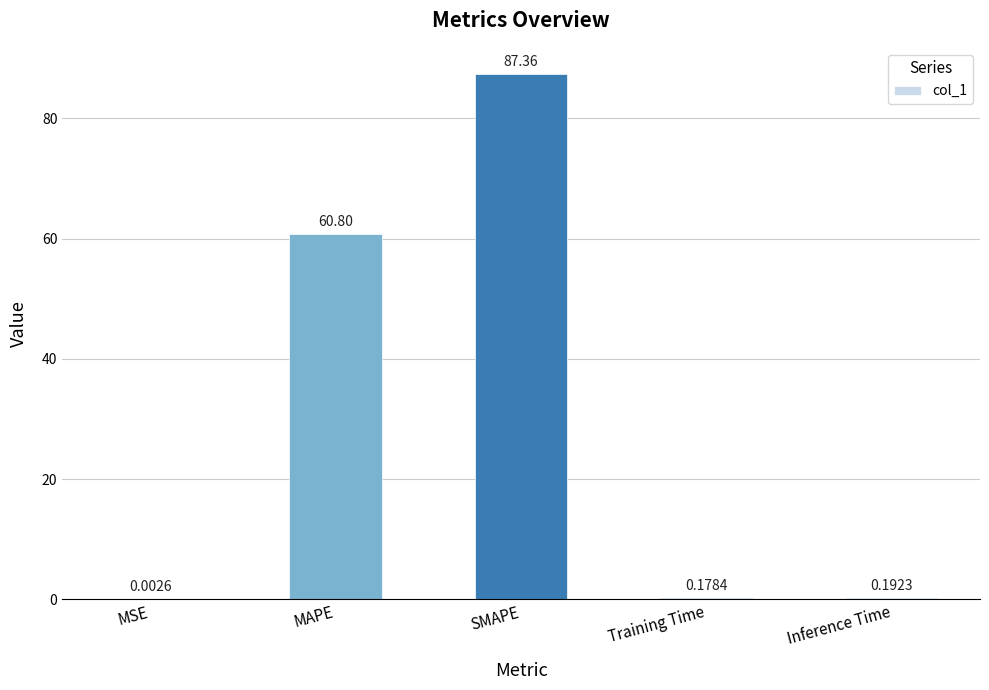

Where is the data nearest to the value 43?

MAPE